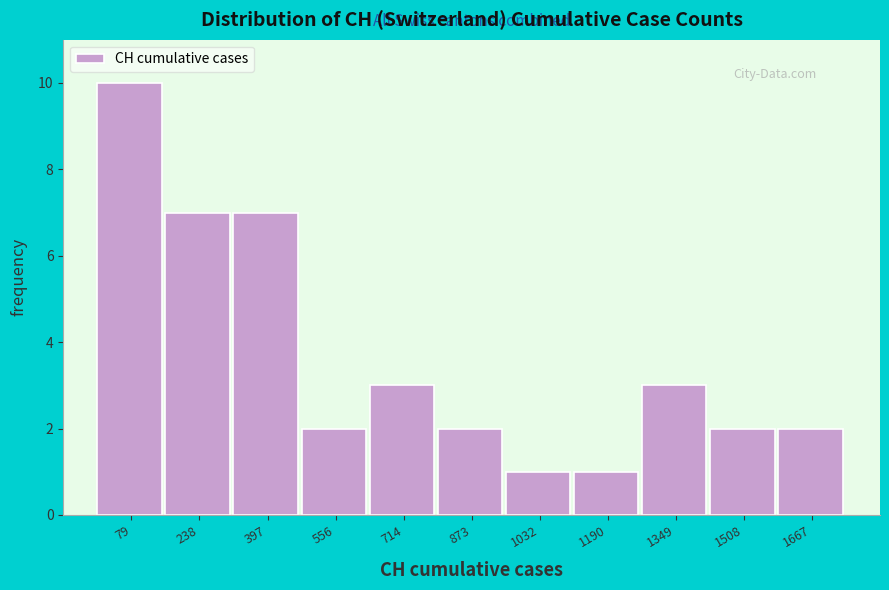

What is the height of the bar covering 160 to 320 on the x-axis? Neither the bar edges nor the heights are printed on the chart, so give them approximately, as read against the axes.

7